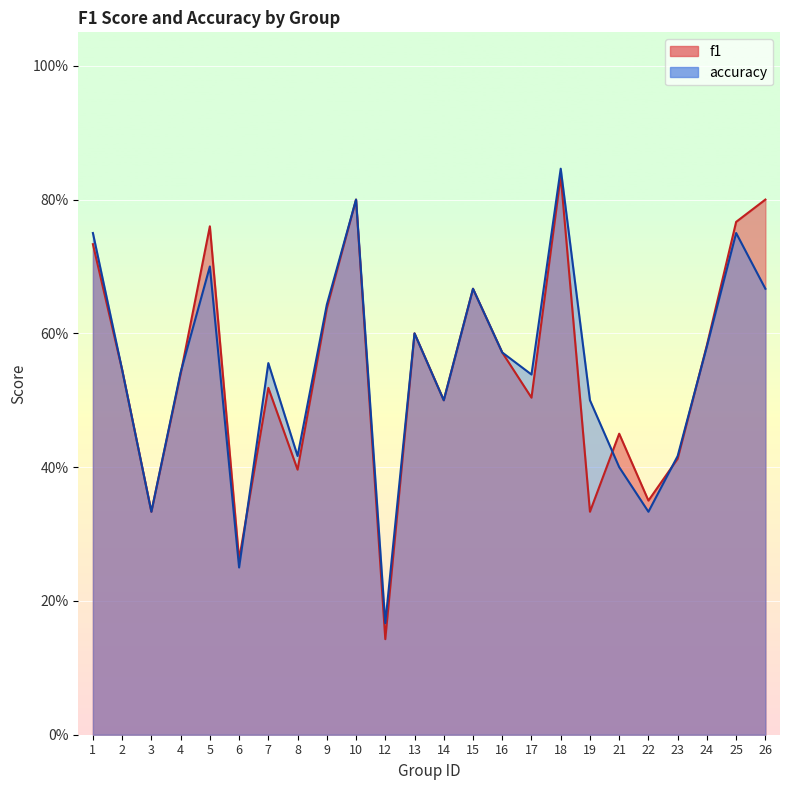

How many interior local peaks does the accuracy series have?

7